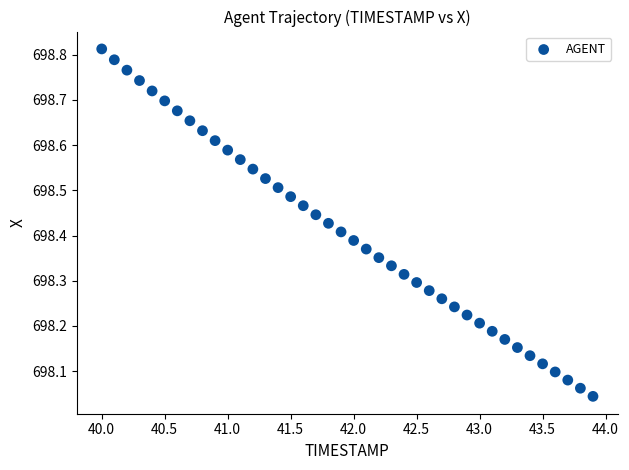

What is the range of X values (max minus min)?

3.9